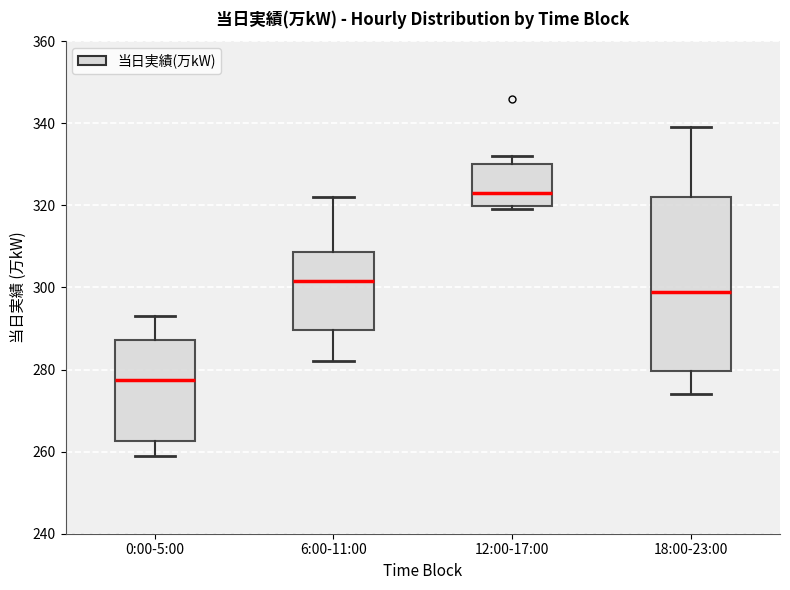

Where is the upper edge of the box for 6:00-11:00 on the y-axis? The values are not printed on the chart, so give them approximately, as read against the axis.

308